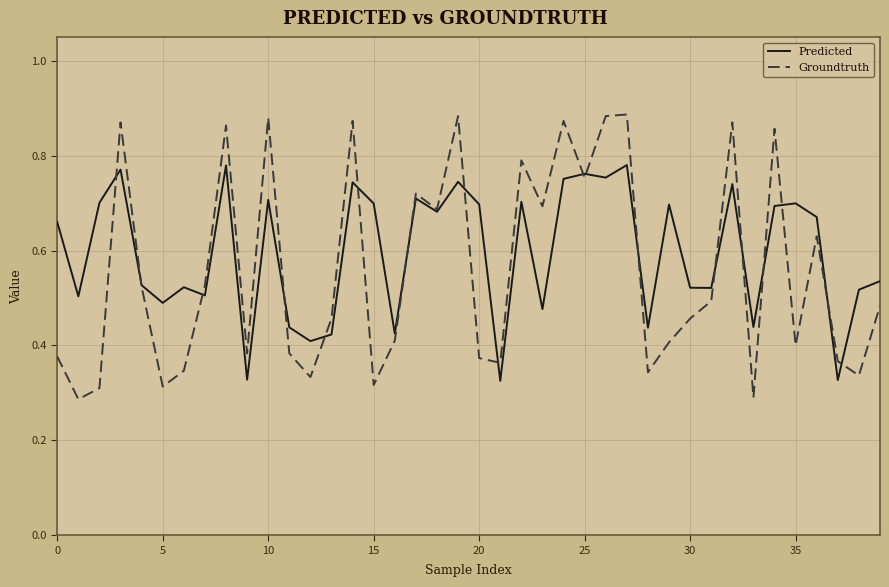

Which series has the widest spread of values?

Groundtruth